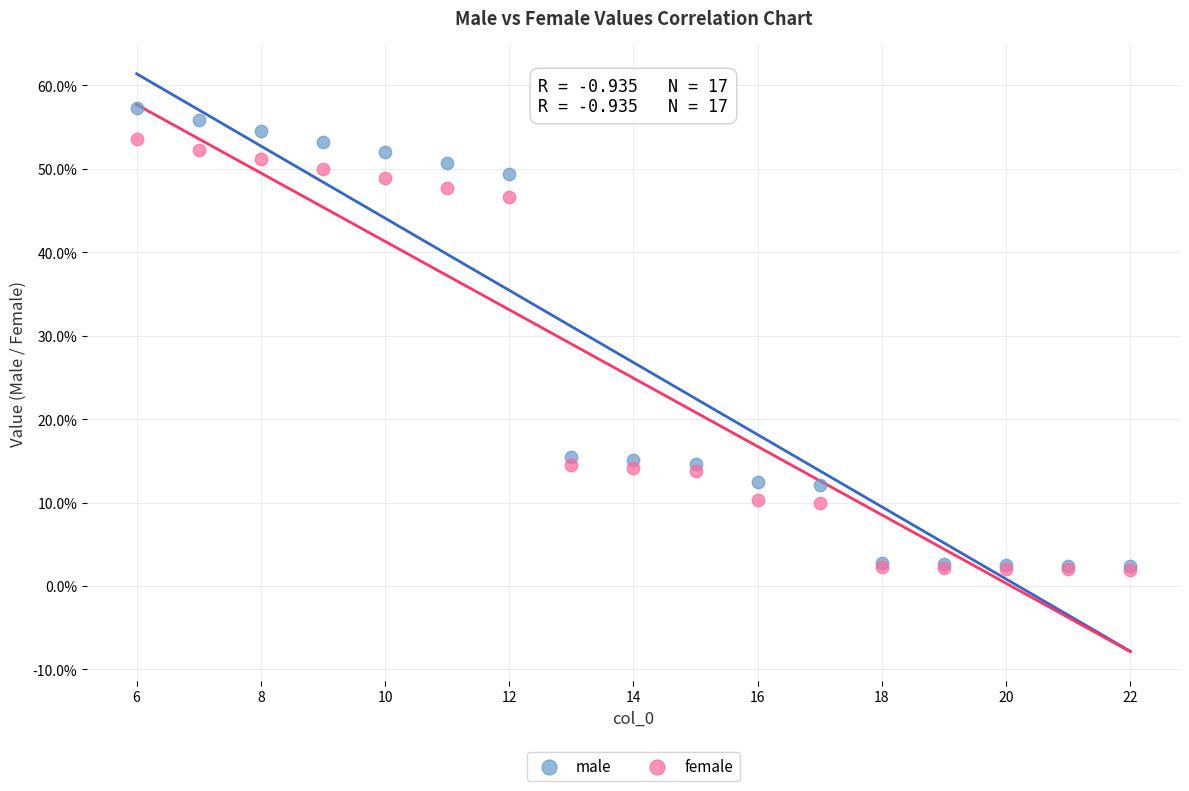

What are all the series names shown in the legend?

male, female